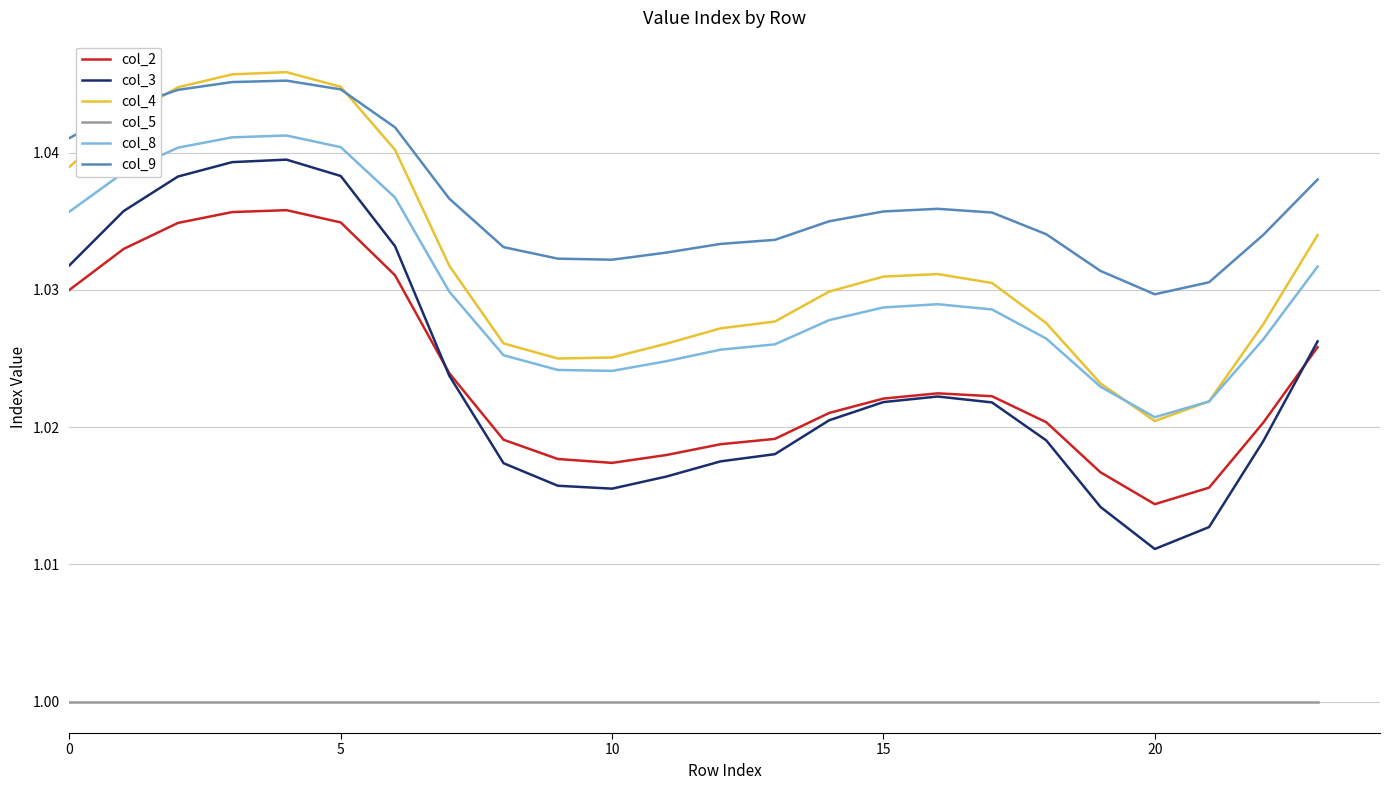

True or false: col_2 and col_5 cross at least once.

False